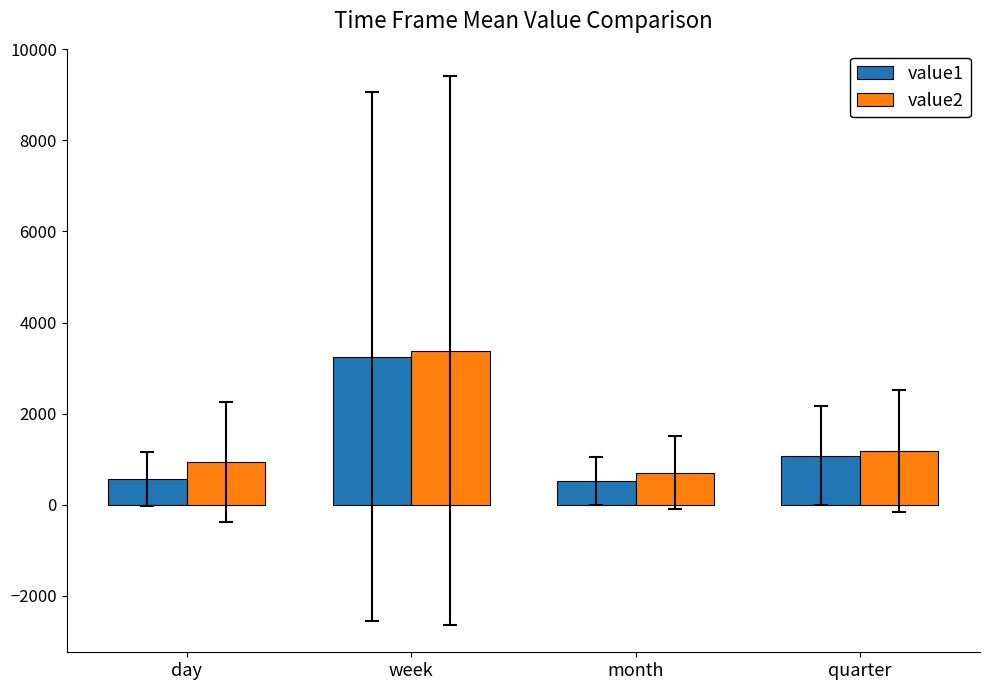

What is the approximate value of value2 at quarter?

1184.8